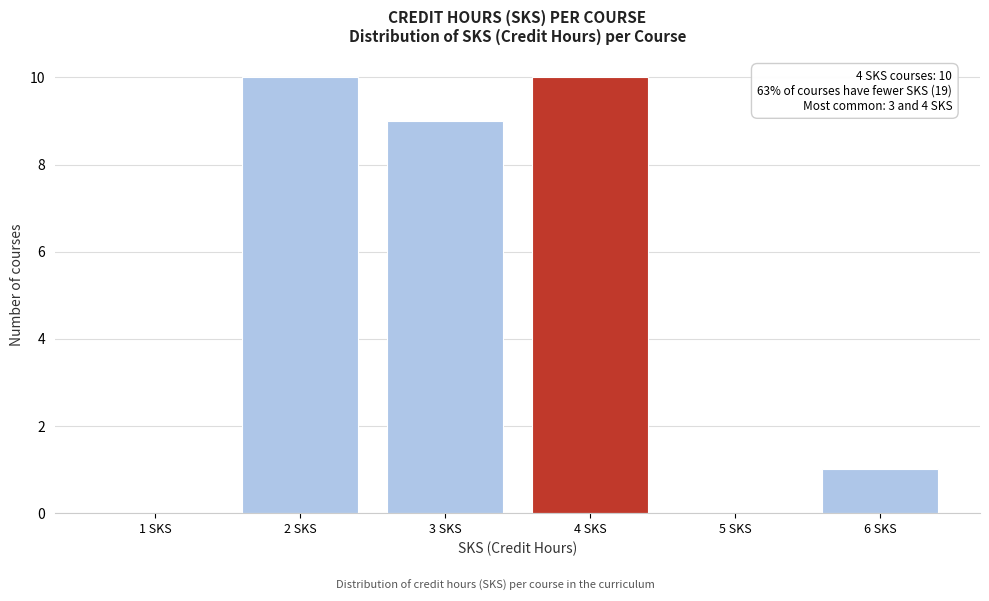

Reading left to right, extract all data points from this chart.

1 SKS=0	2 SKS=10	3 SKS=9	4 SKS=10	5 SKS=0	6 SKS=1